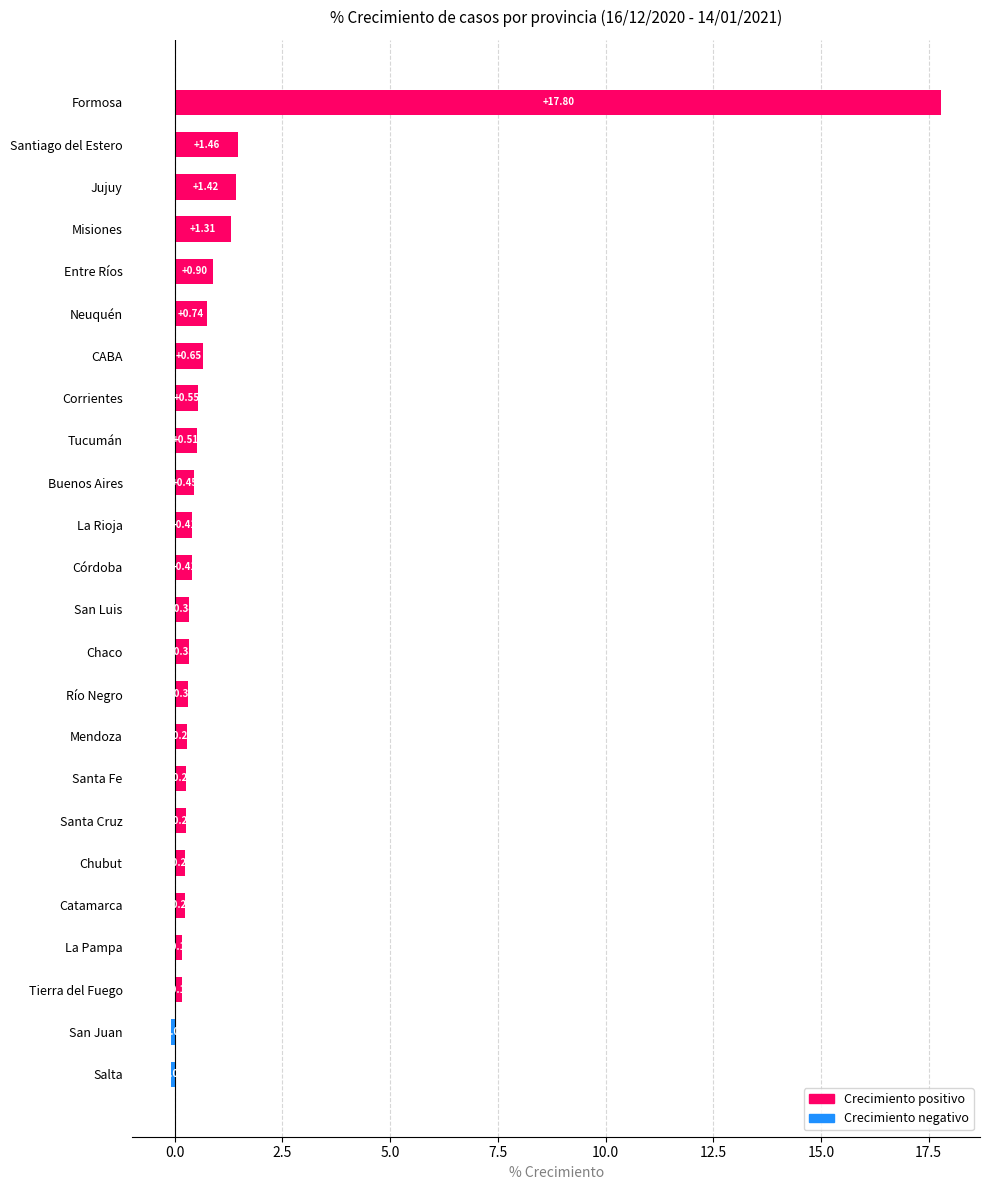

What is the average value?

1.2